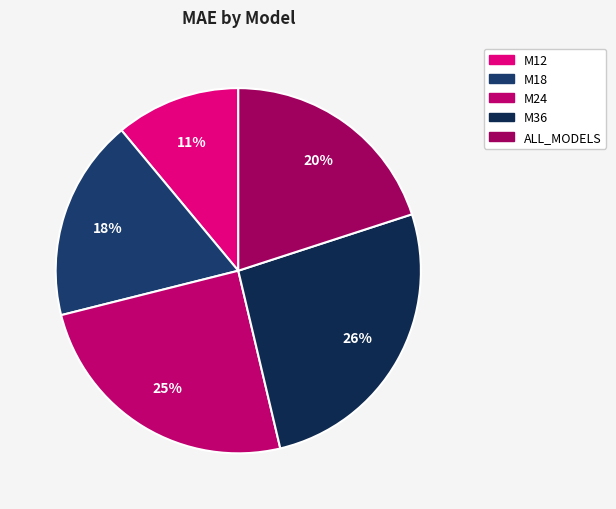

What percentage is NOT represented by M24?

75.2%